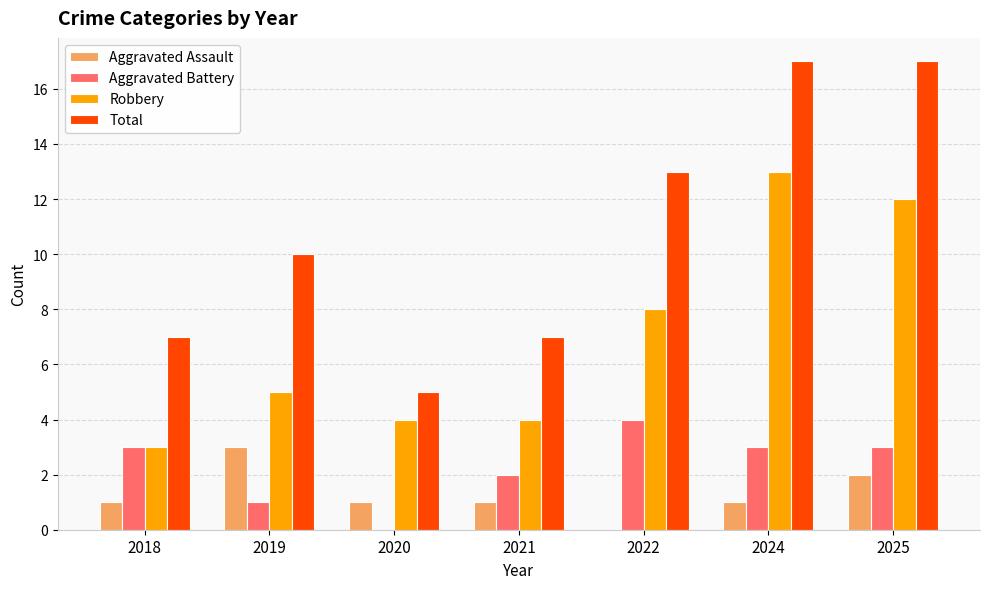

Reading left to right, extract all data points from this chart.

Aggravated Assault: 2018=1	2019=3	2020=1	2021=1	2022=0	2024=1	2025=2
Aggravated Battery: 2018=3	2019=1	2020=0	2021=2	2022=4	2024=3	2025=3
Robbery: 2018=3	2019=5	2020=4	2021=4	2022=8	2024=13	2025=12
Total: 2018=7	2019=10	2020=5	2021=7	2022=13	2024=17	2025=17